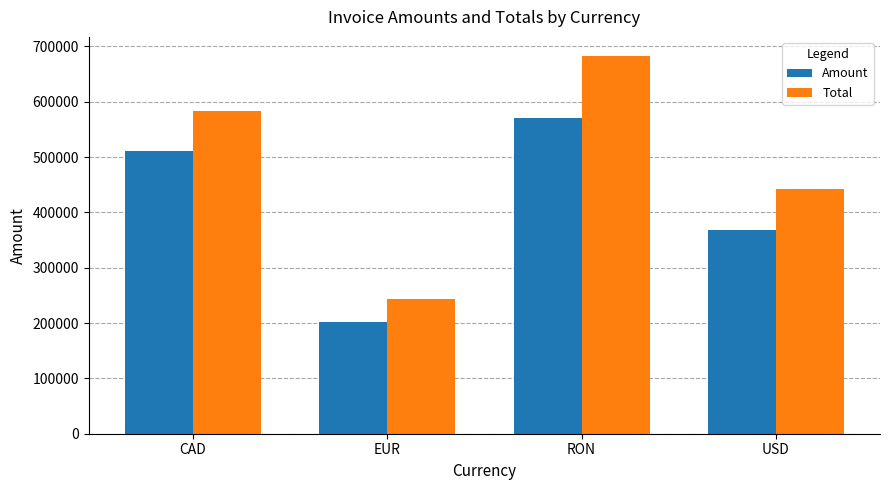

Which series has the widest spread of values?

Total